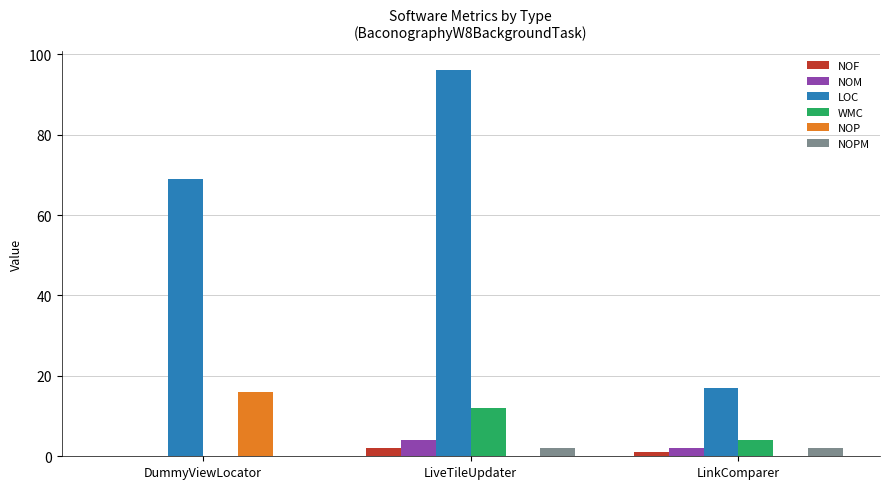

The WMC series shows 0 at DummyViewLocator. True or false?

True